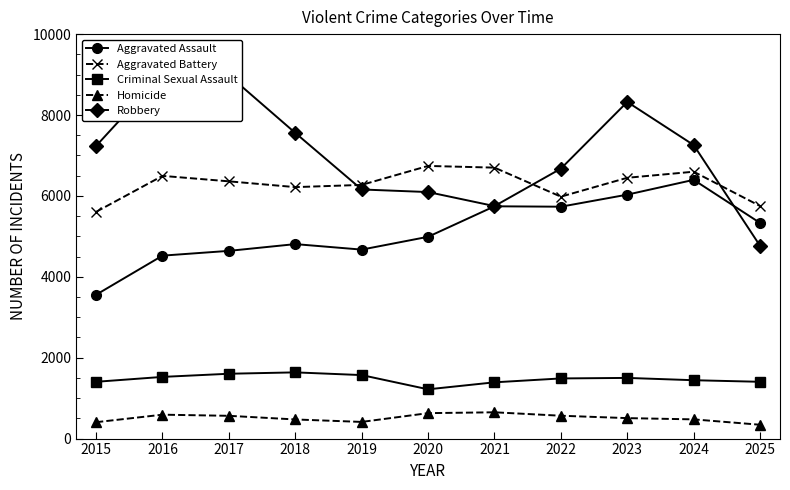

How many times do Robbery and Aggravated Battery cross each other?

3